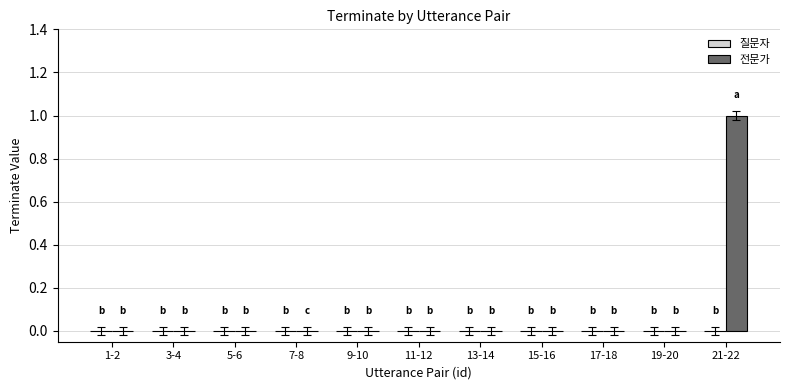

The value at 13-14 is 0. True or false?

True